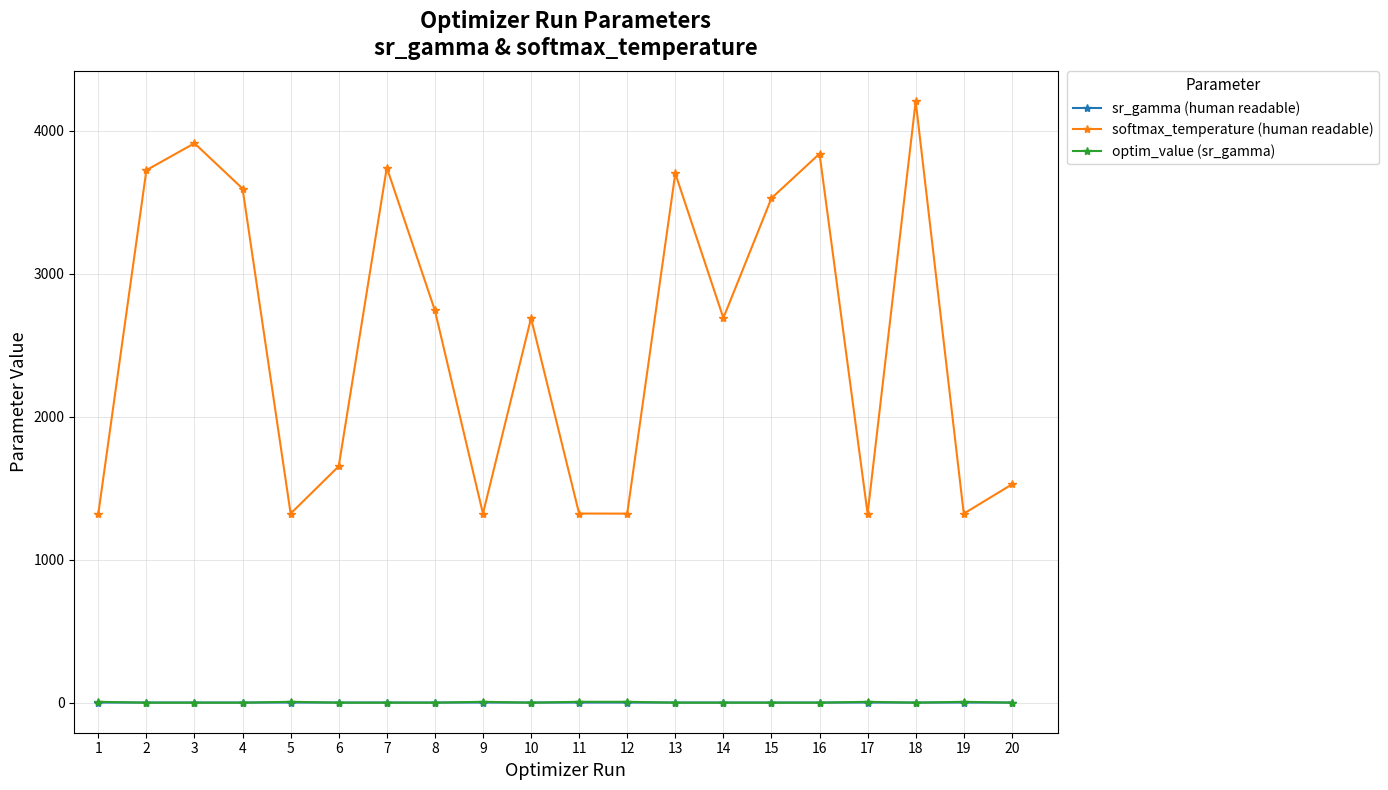

What is the value of the sr_gamma (human readable) point at the 10th from the left?

0.8